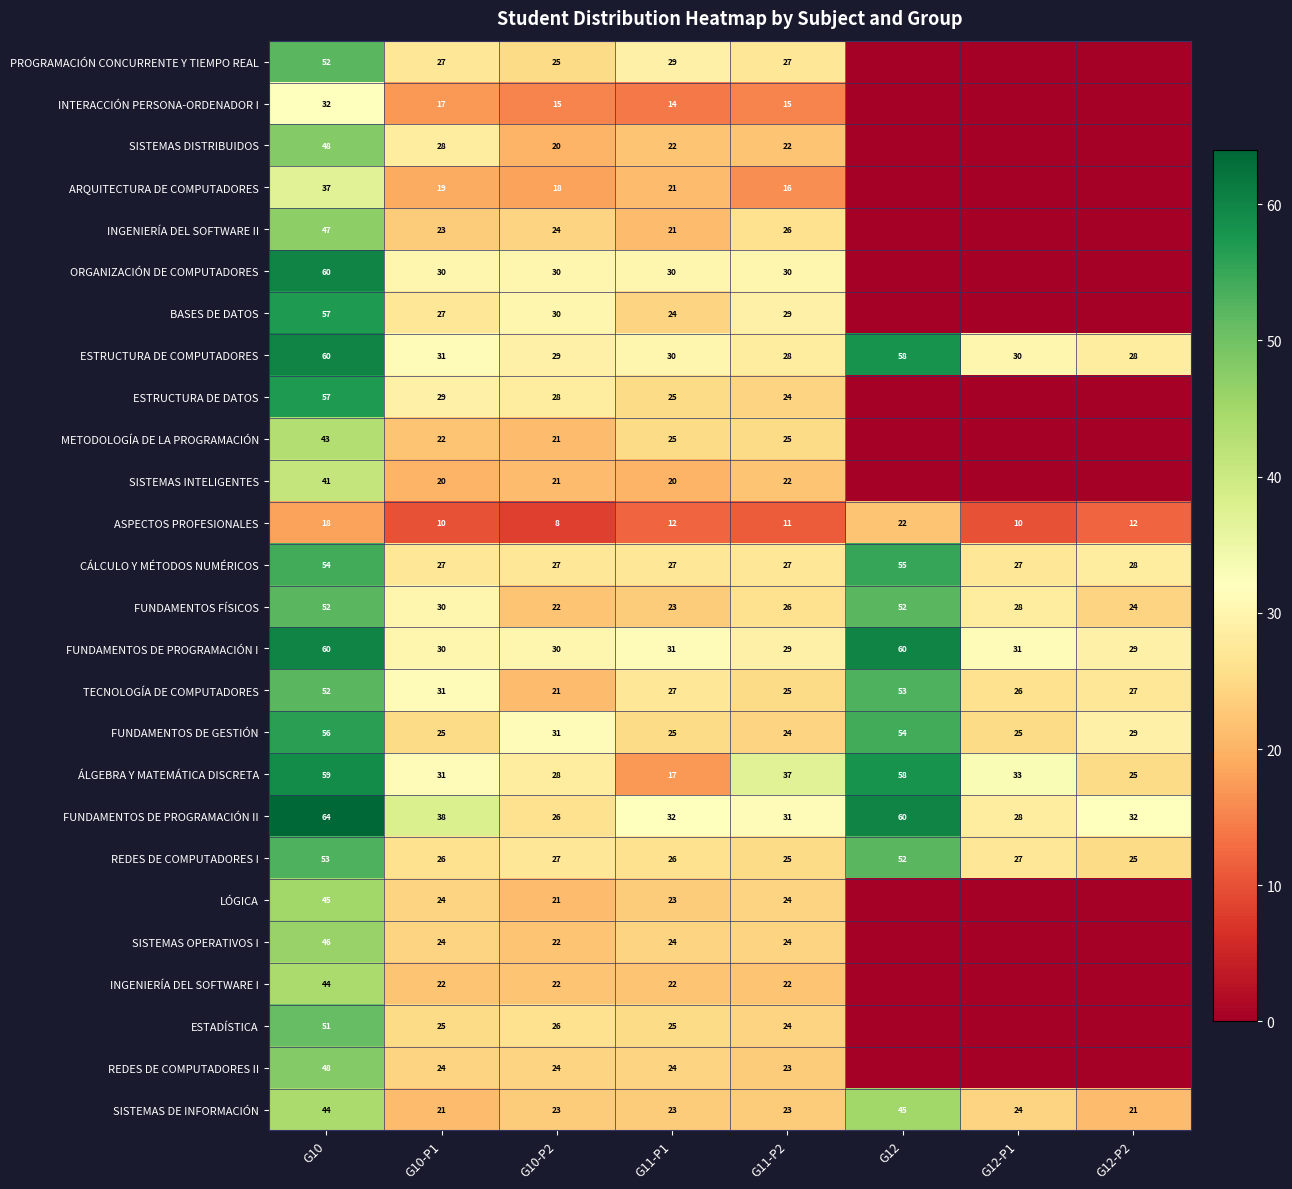

What is the maximum value shown in the chart?

64